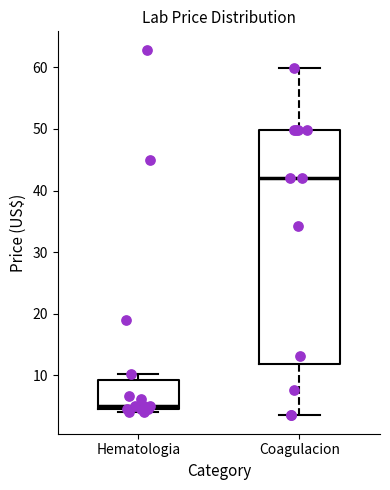

Reading left to right, read every box against the y-axis: the position of its median line, the range the box covers, and the ends of its whiskers. The values are not printed on the chart, so give them approximately, as read against the axis.

Hematologia: median 5 (just above the box's lower edge), box 5 to 9, whiskers 4 to 10
Coagulacion: median 42, box 12 to 50, whiskers 4 to 60